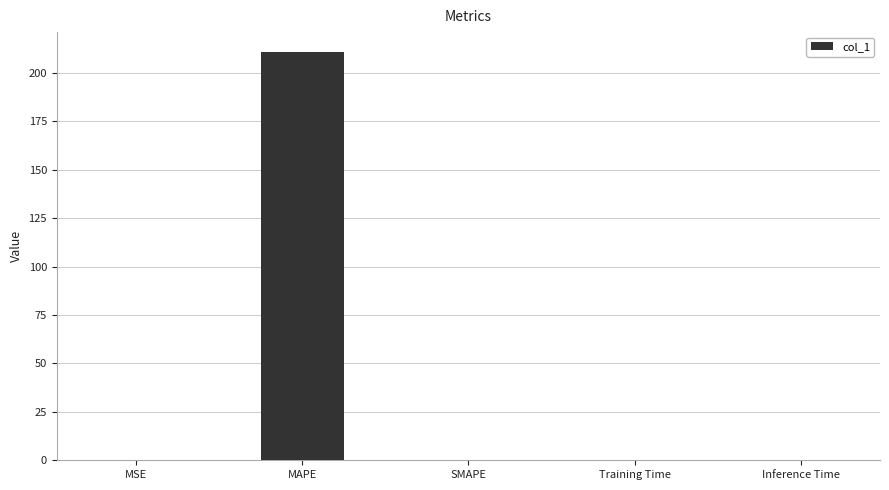

How many distinct data groups are displayed?

1